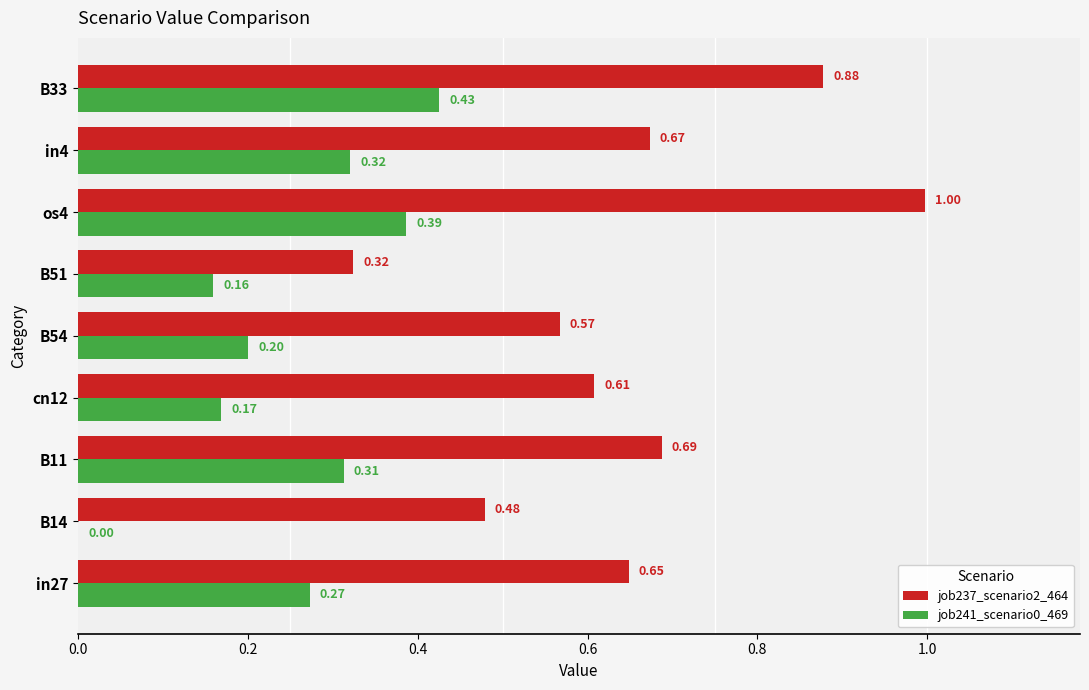

What is the sum of the job237_scenario2_464 values at B51 and in27?

1.0